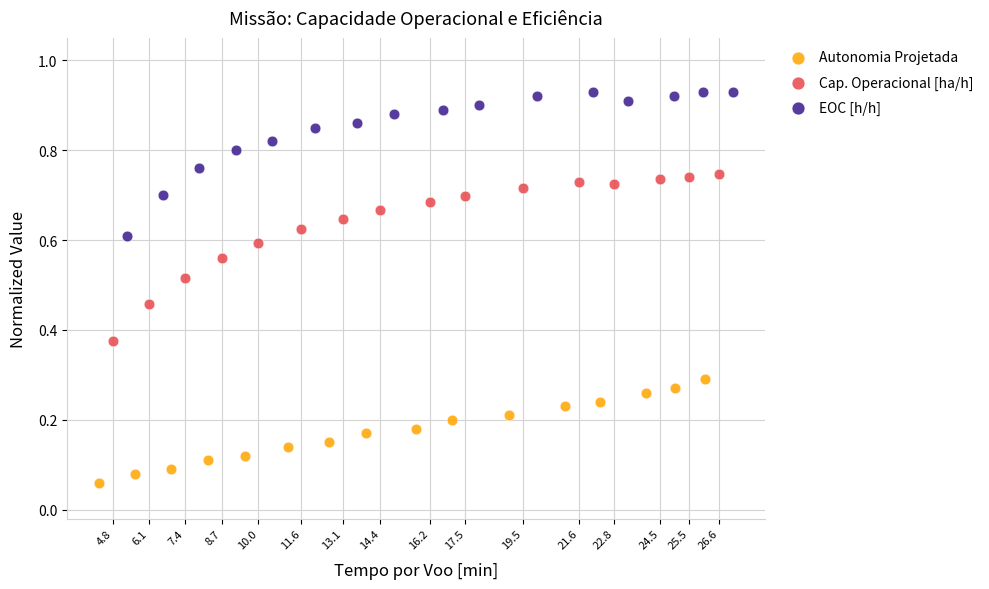

Which series reaches the maximum Y coordinate?

EOC [h/h]